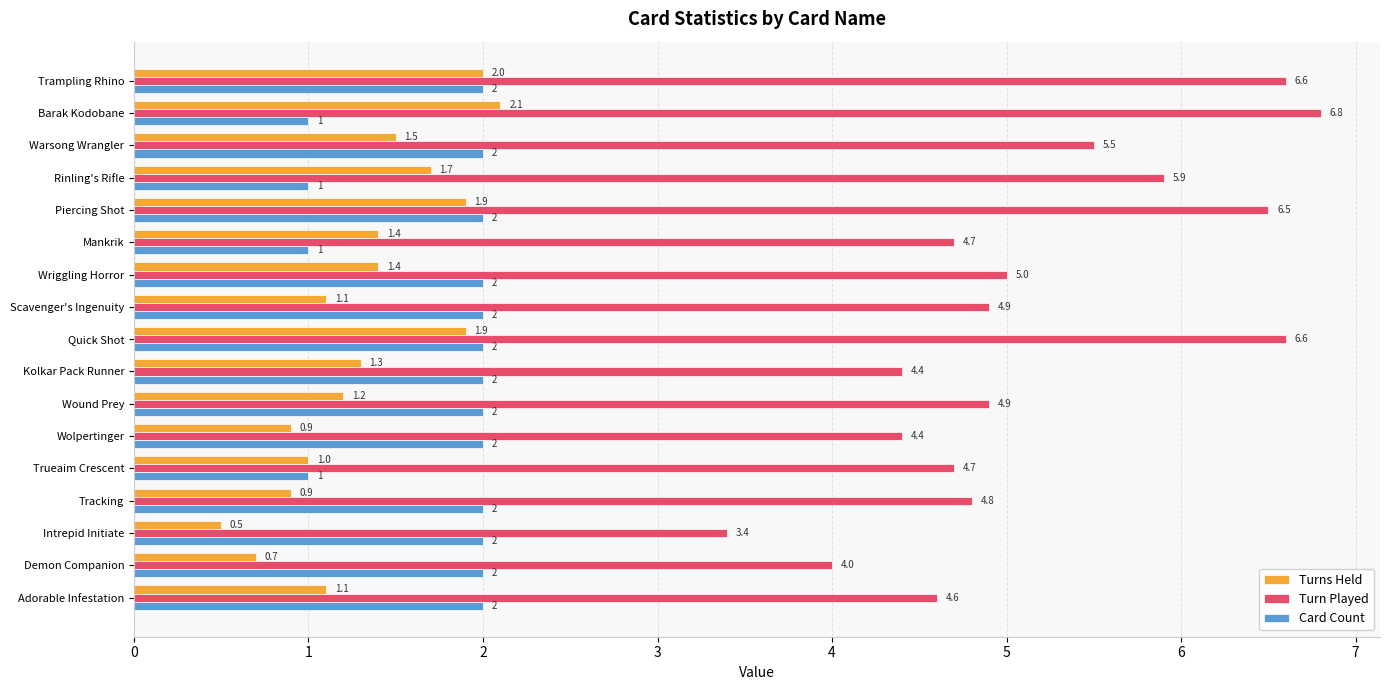

Where is Turns Held nearest to the value 1?

Trueaim Crescent